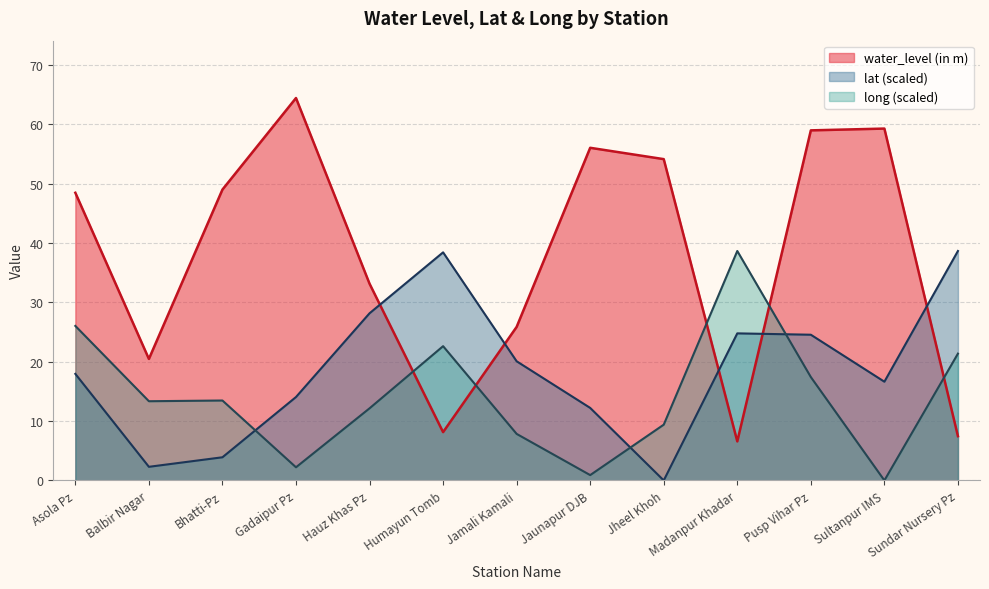

The long series shows 2.2 at Gadaipur Pz. True or false?

True